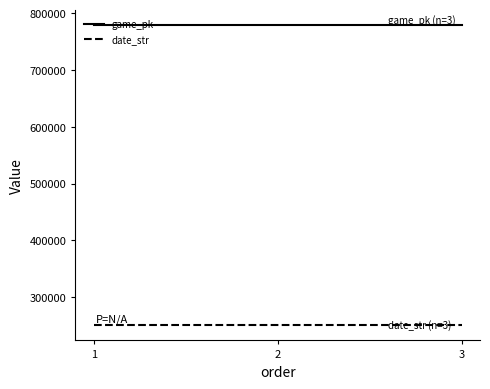

What is the average value of the game_pk series?

778406